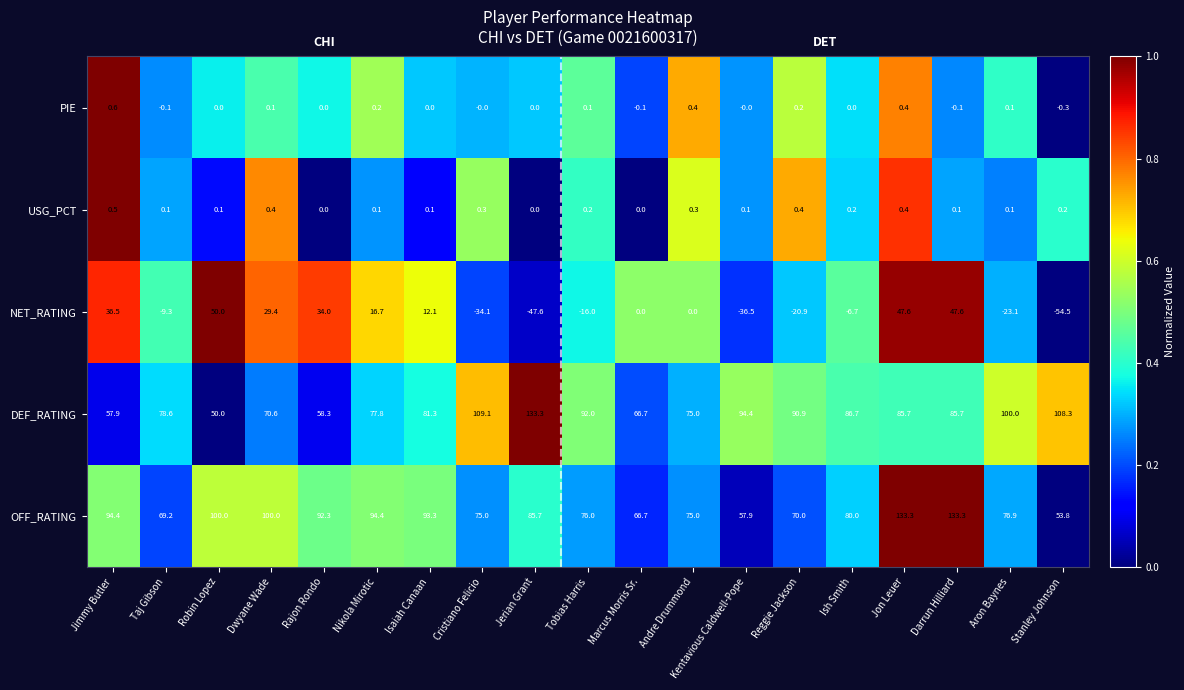

At Nikola Mirotic, list the series in order from largest to smallest.

OFF_RATING, DEF_RATING, NET_RATING, PIE, USG_PCT